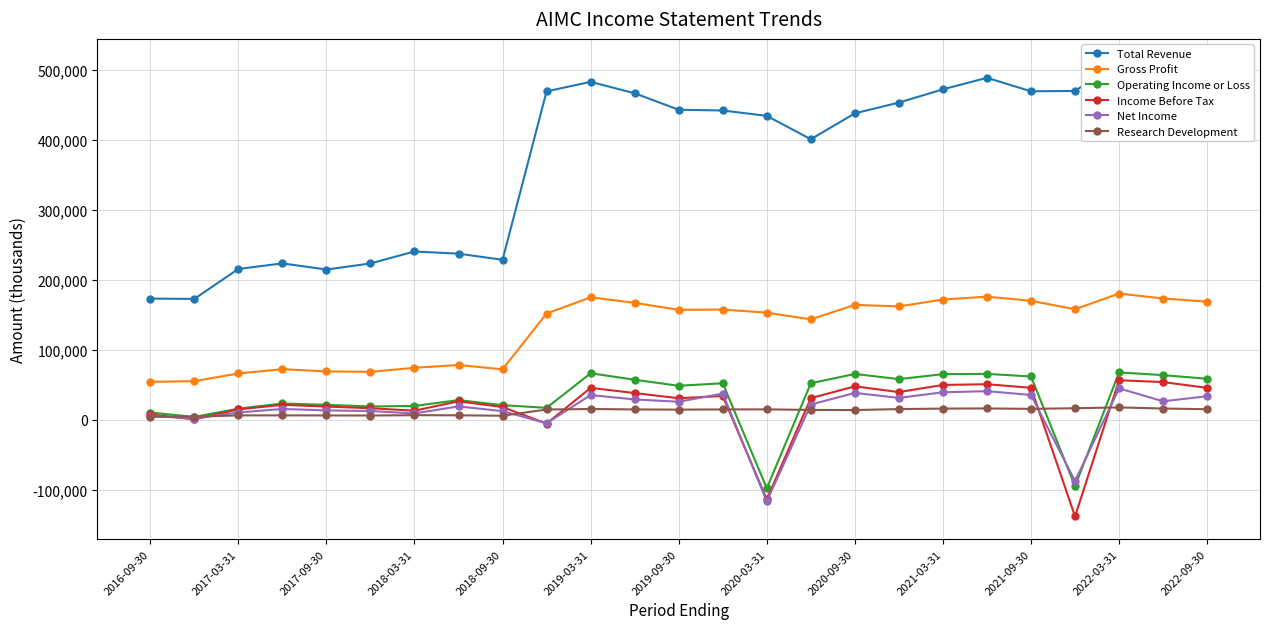

What is the highest value of the Gross Profit series?

180300